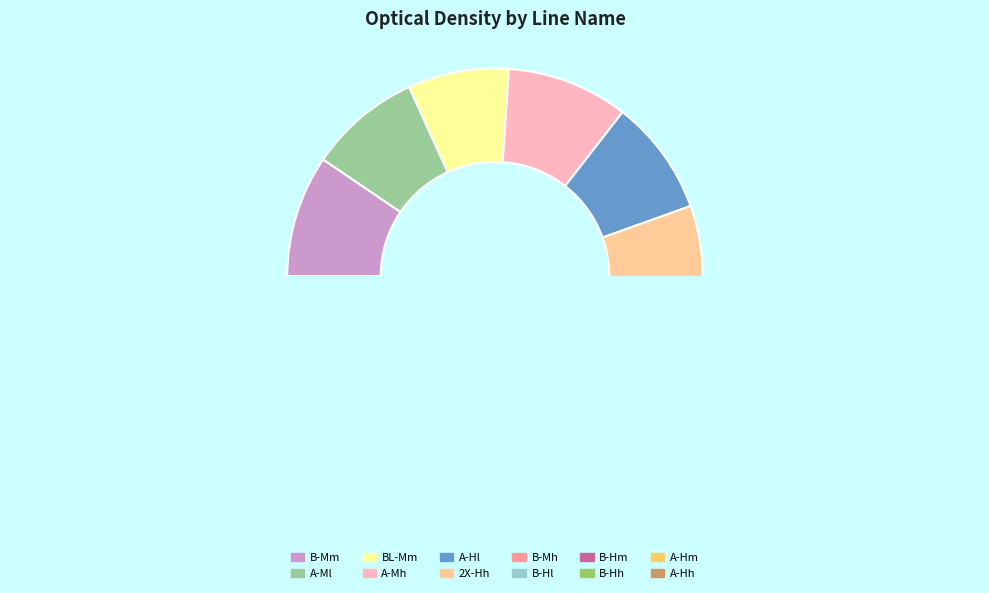

To the nearest percent, what portion does B-Hm represent?

7%